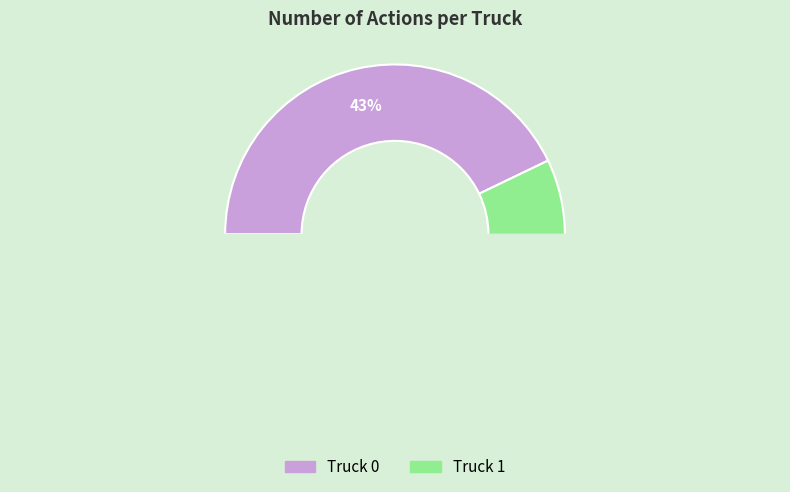

Is there a majority slice in this chart?

Yes